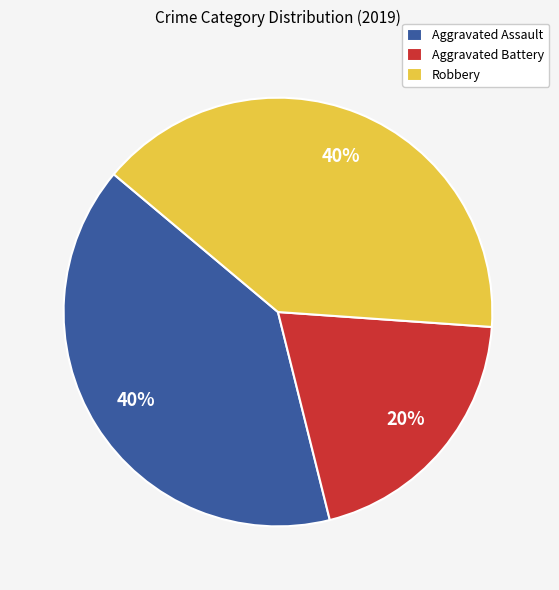

What percentage is the Robbery slice, to the nearest percent?

40%